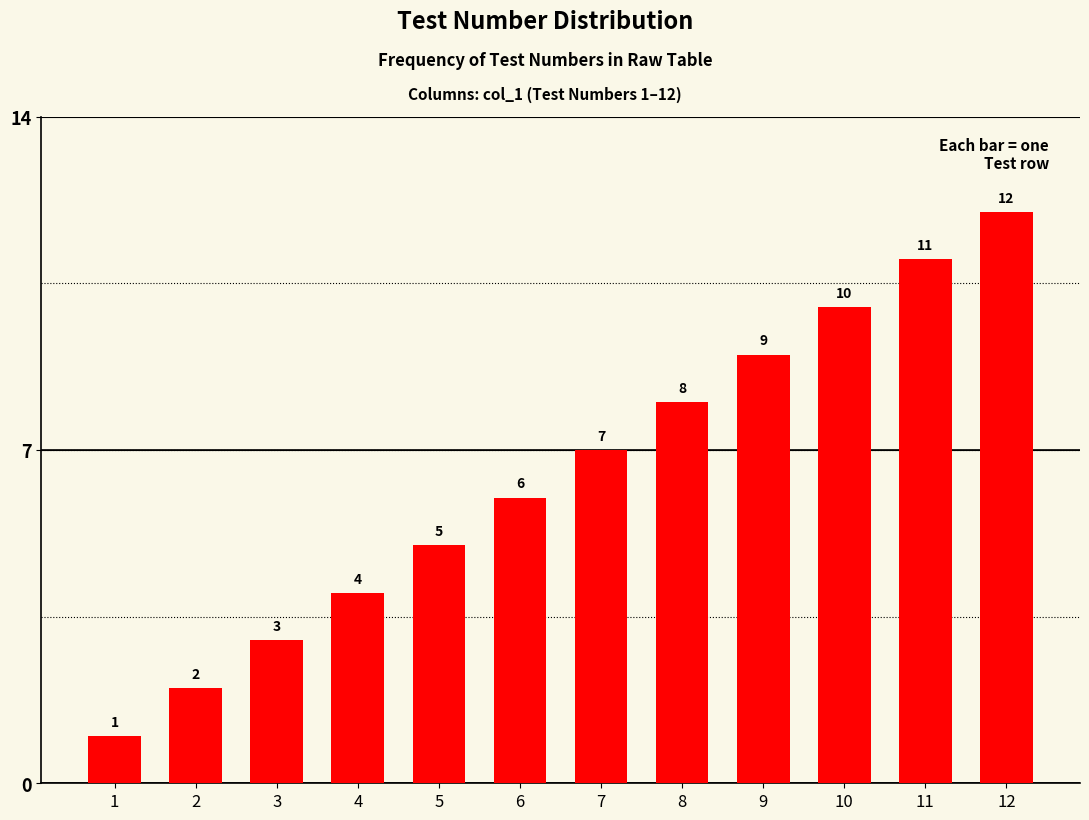

How many bars are there in total?

12